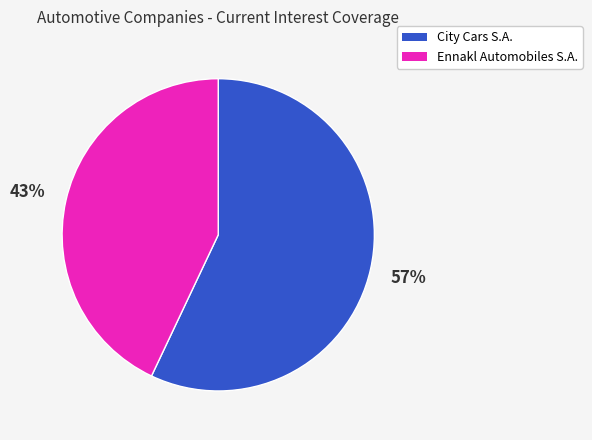

Is there a majority slice in this chart?

Yes